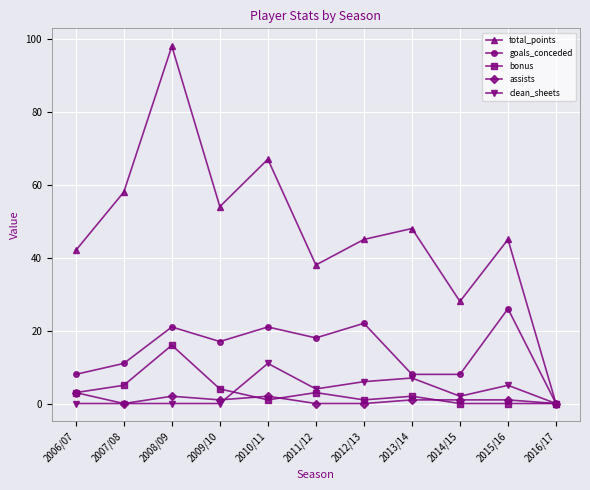

What is the maximum value shown in the chart?

98